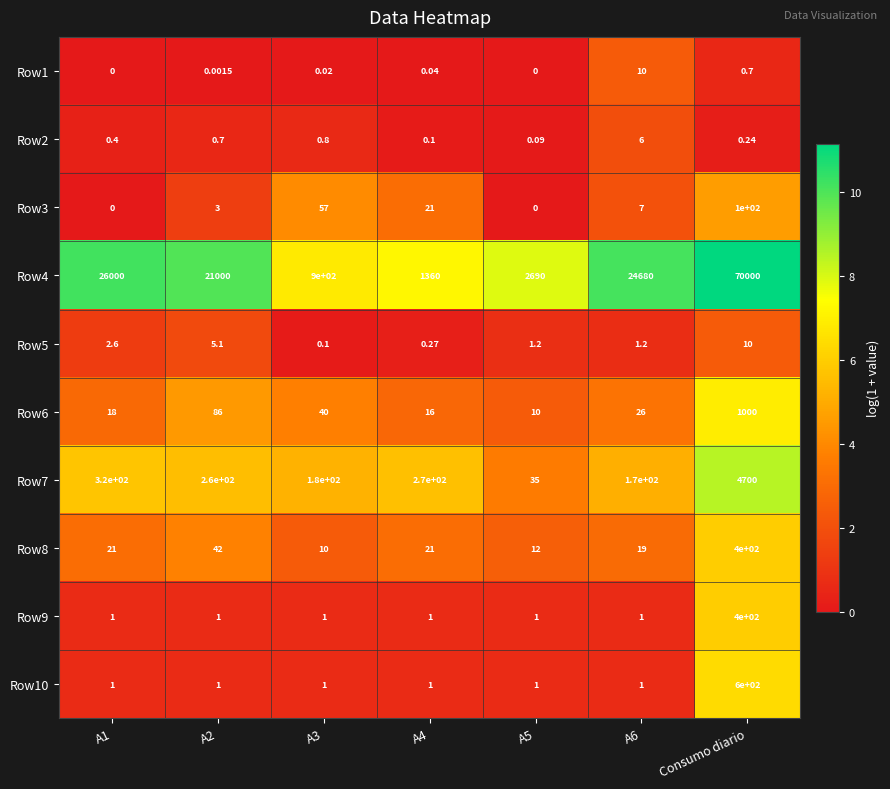

At which category is the sum across all series the highest?

Consumo diario